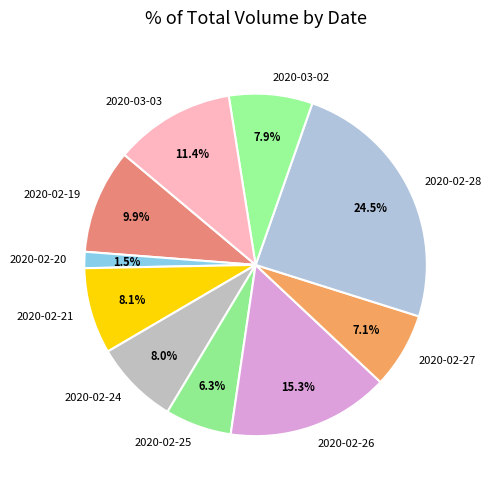

Is it true that 2020-02-24 is 8% of the pie?

True